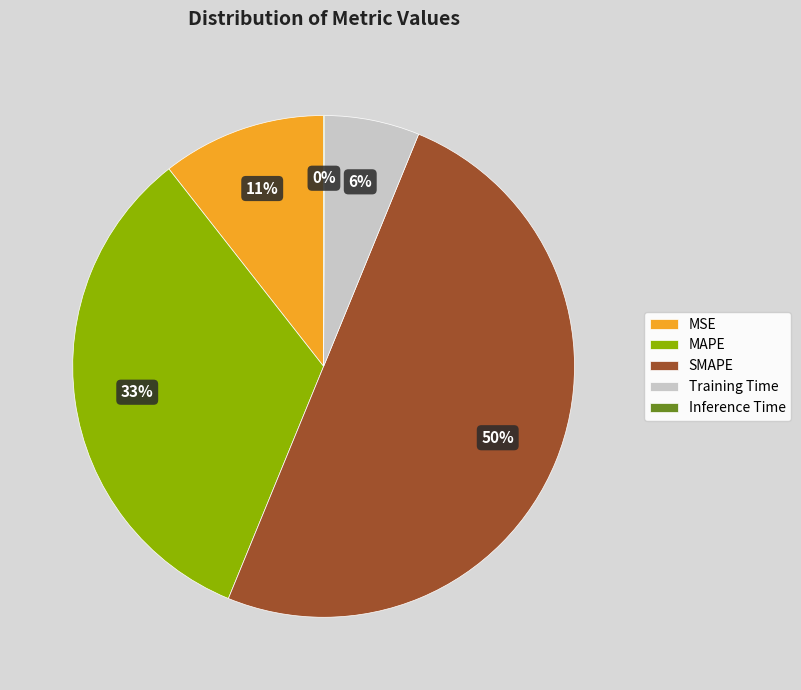

To the nearest percent, what percentage of the pie is Training Time?

6%